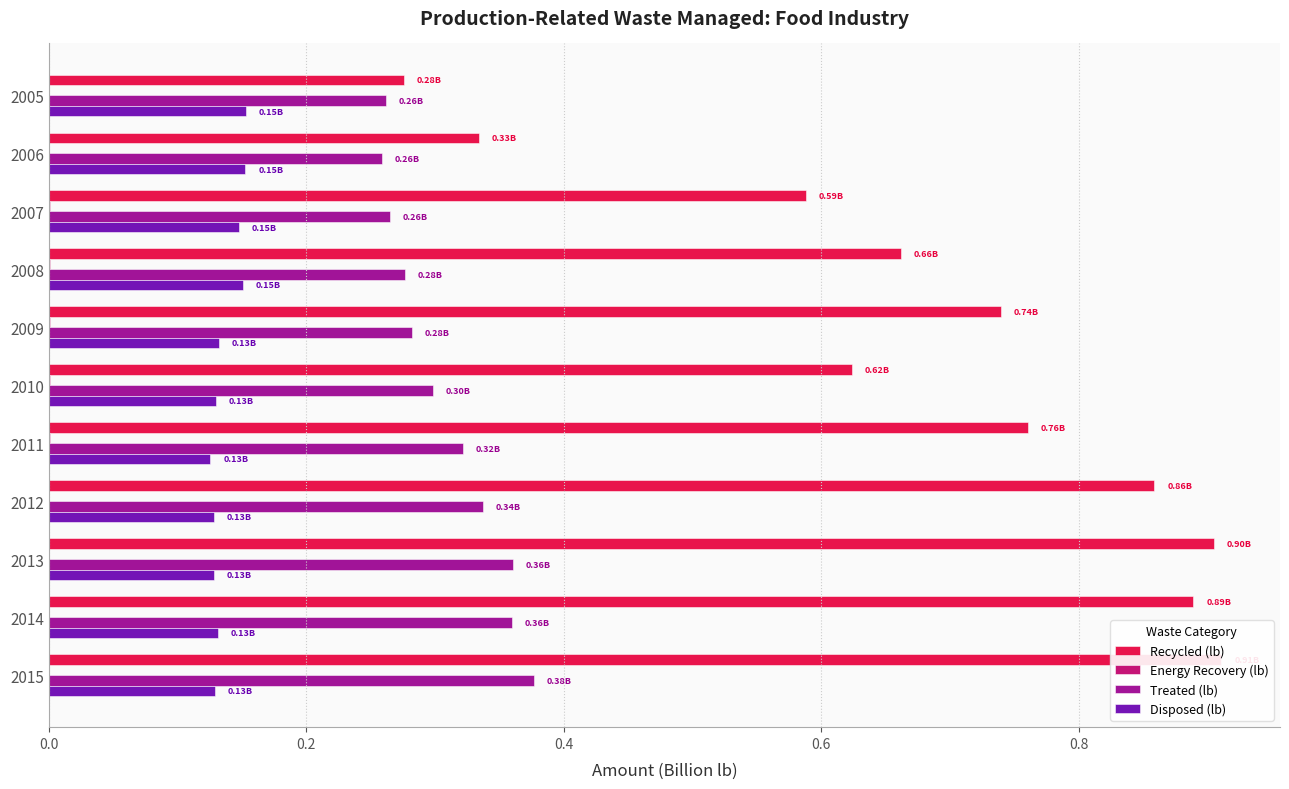

Rank the series at 2012 from highest to lowest value.

Recycled (lb), Treated (lb), Disposed (lb), Energy Recovery (lb)